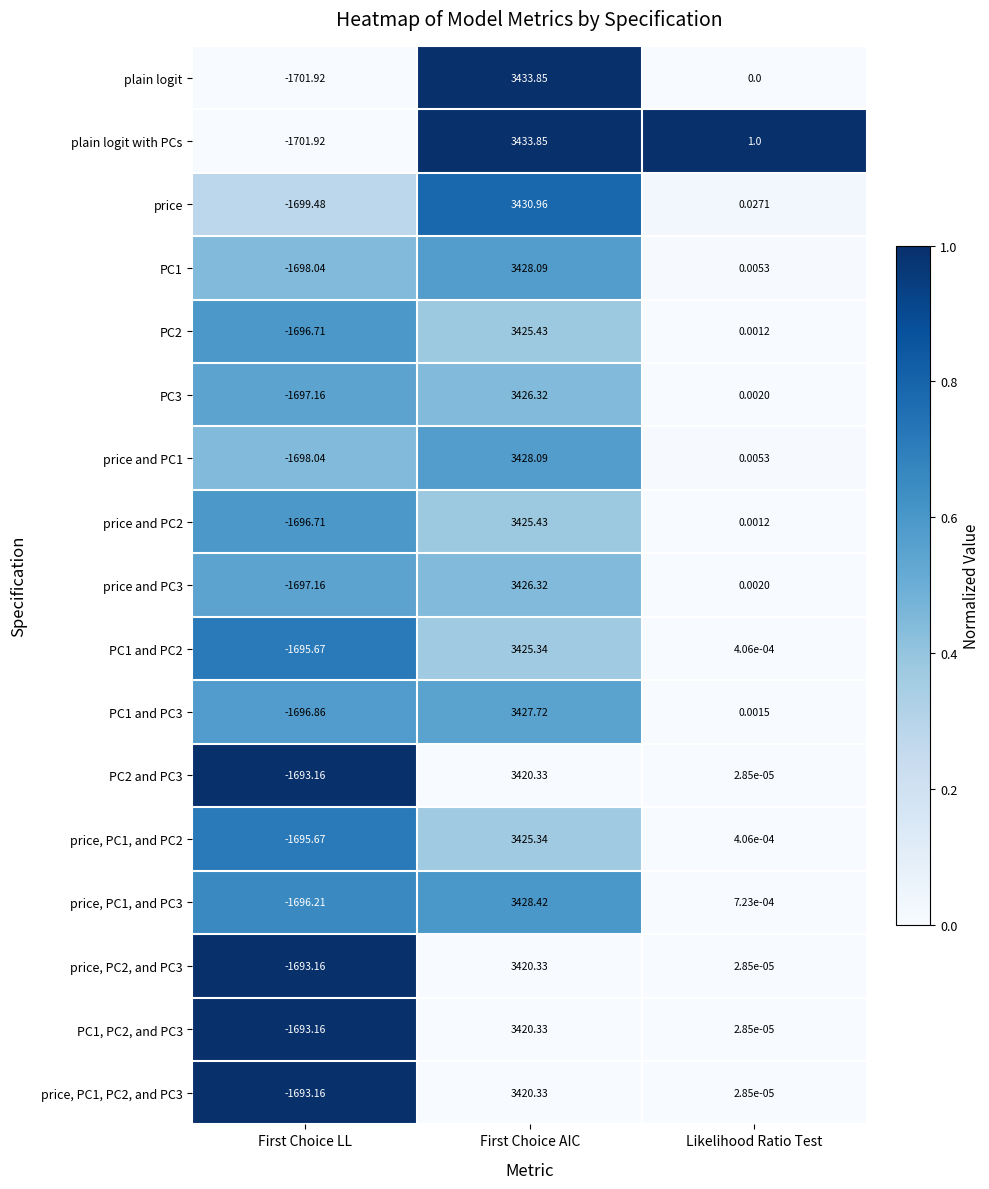

At which label is price, PC1, and PC3 closest to 866?

Likelihood Ratio Test